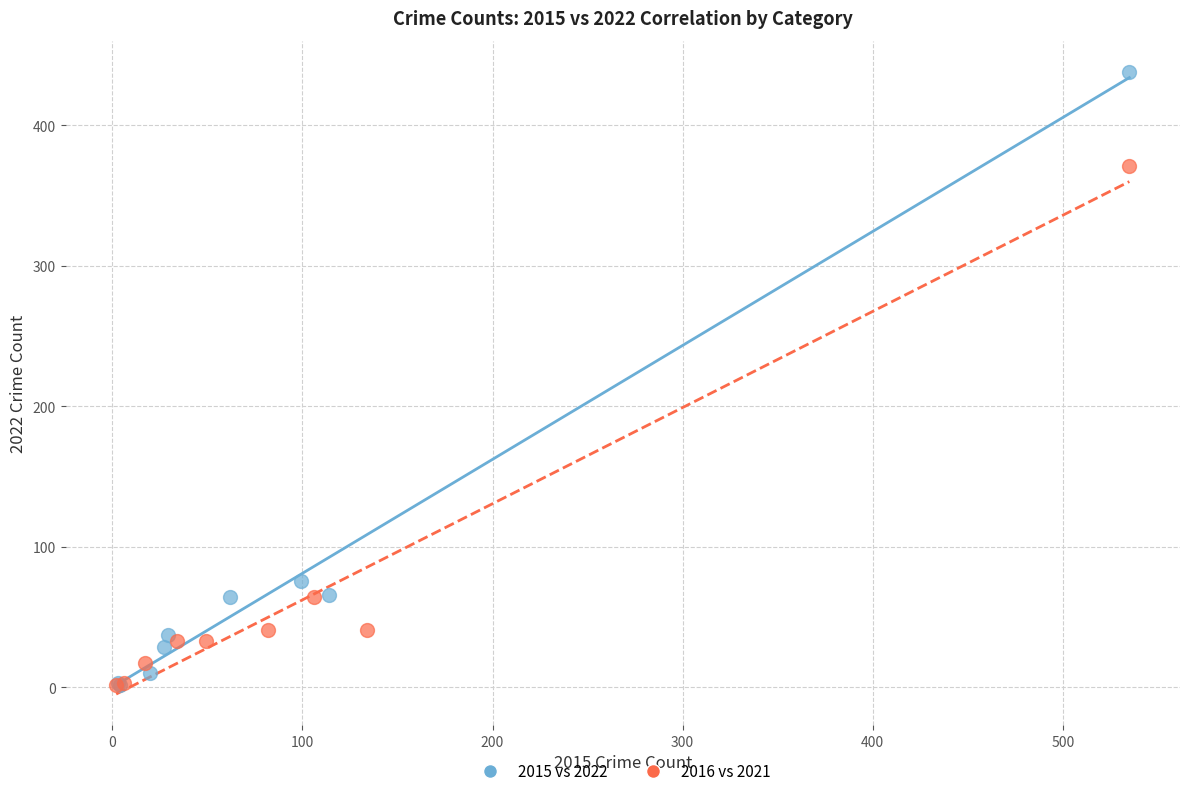

Which series has the largest Y range (max minus min)?

2015 vs 2022